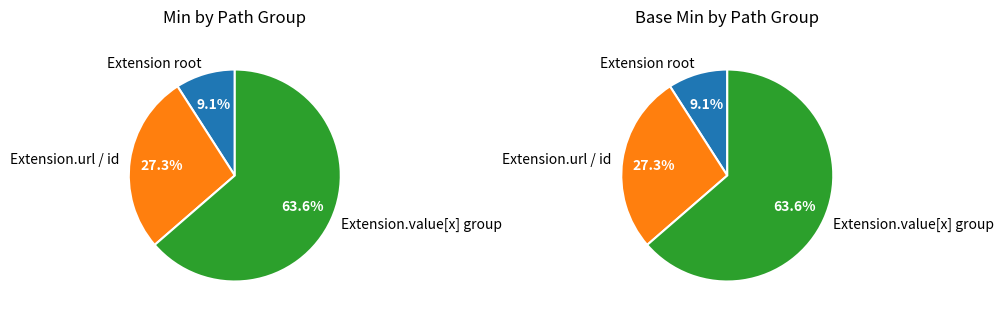

True or false: Extension.value[x].type accounts for 0% of the total.

True